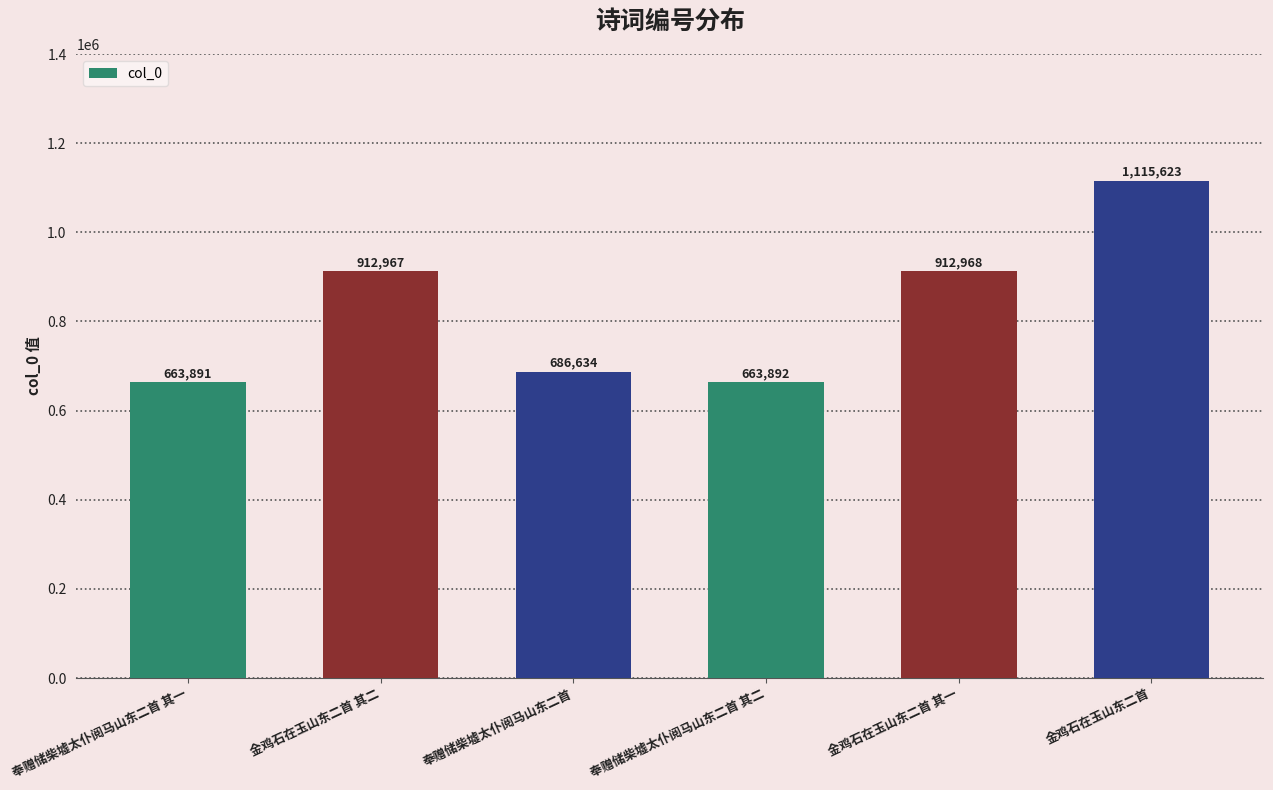

How many data points does each series have?

6